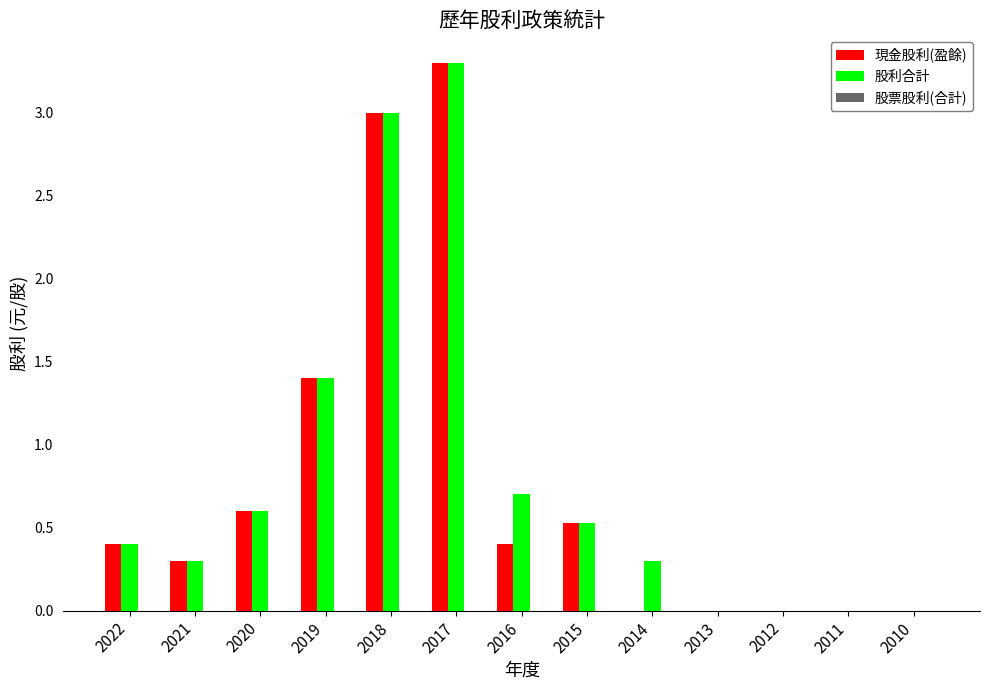

What is the average value of the 股利合計 series?

0.8